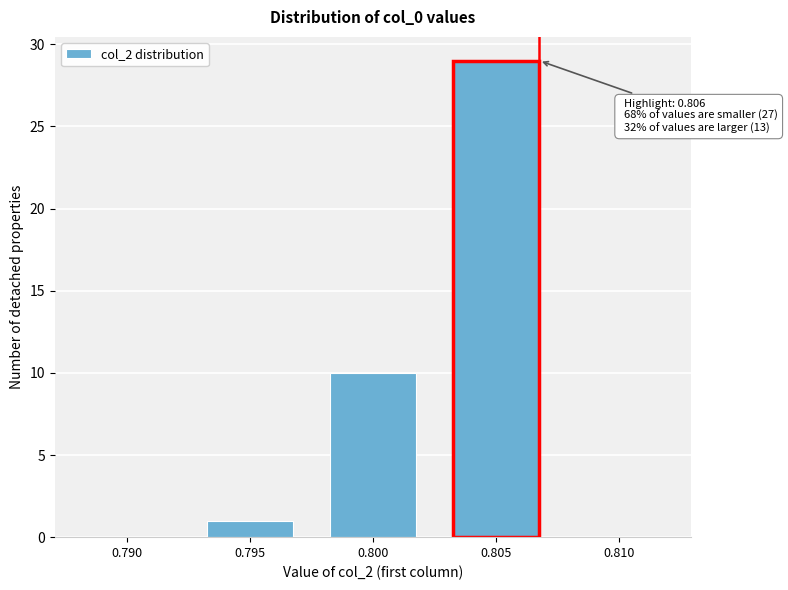

Reading right to left, list all the values displayed in this chart.

0.810=0	0.805=29	0.800=10	0.795=1	0.790=0